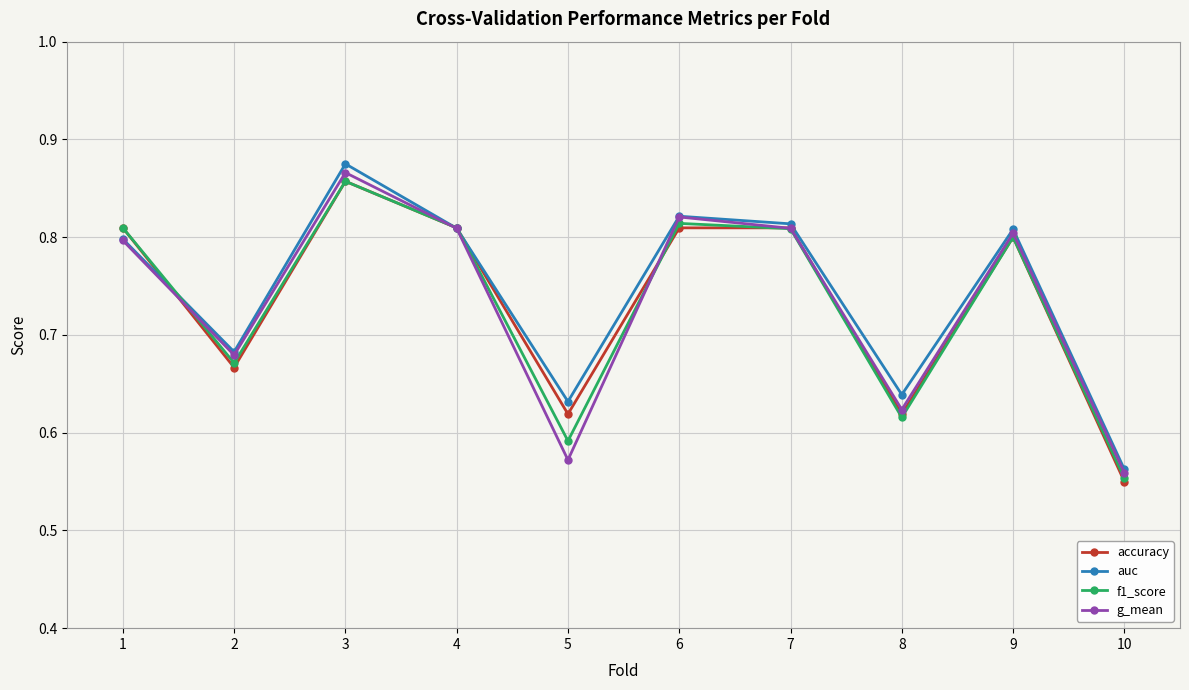

What is the difference between the second highest and second lowest values in the accuracy series?

0.2